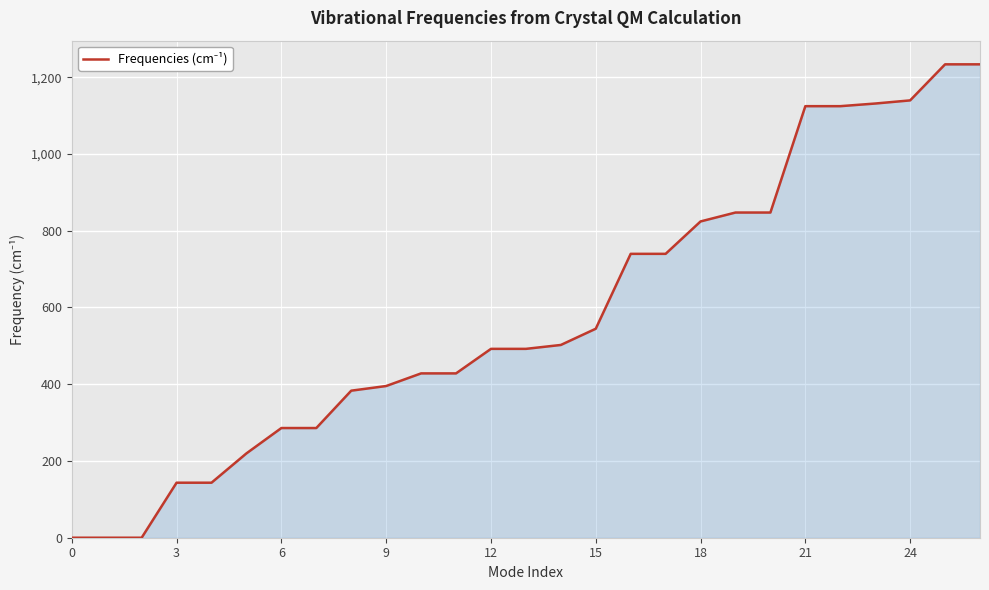

What is the difference between the maximum and minimum values?

1233.4